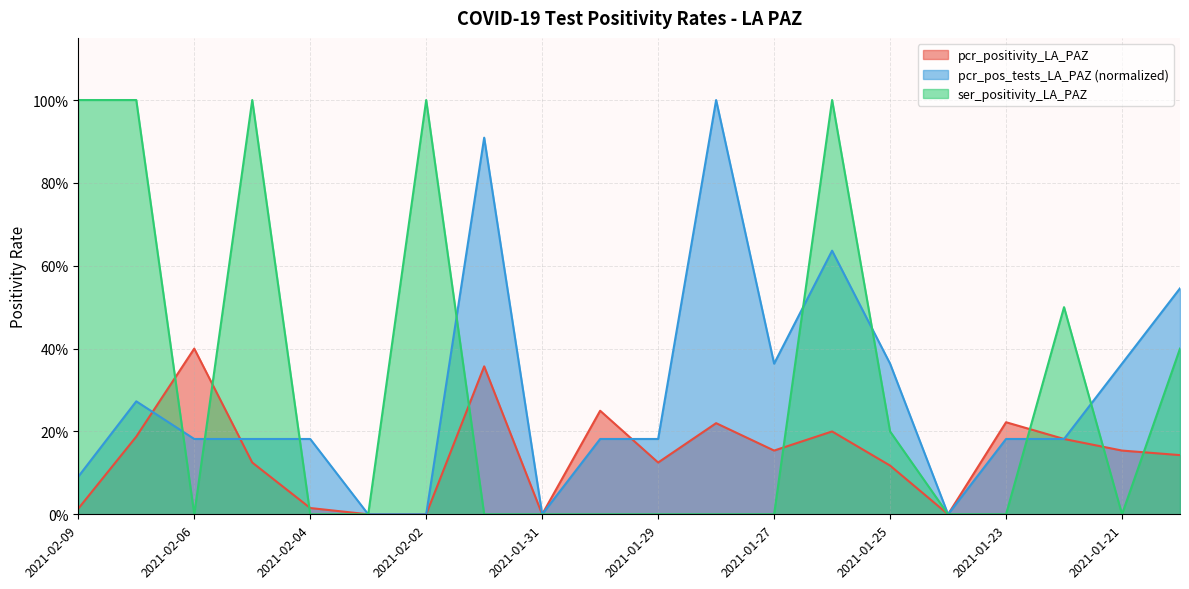

At which category does pcr_pos_tests_LA_PAZ reach its first local valley?

2021-01-31